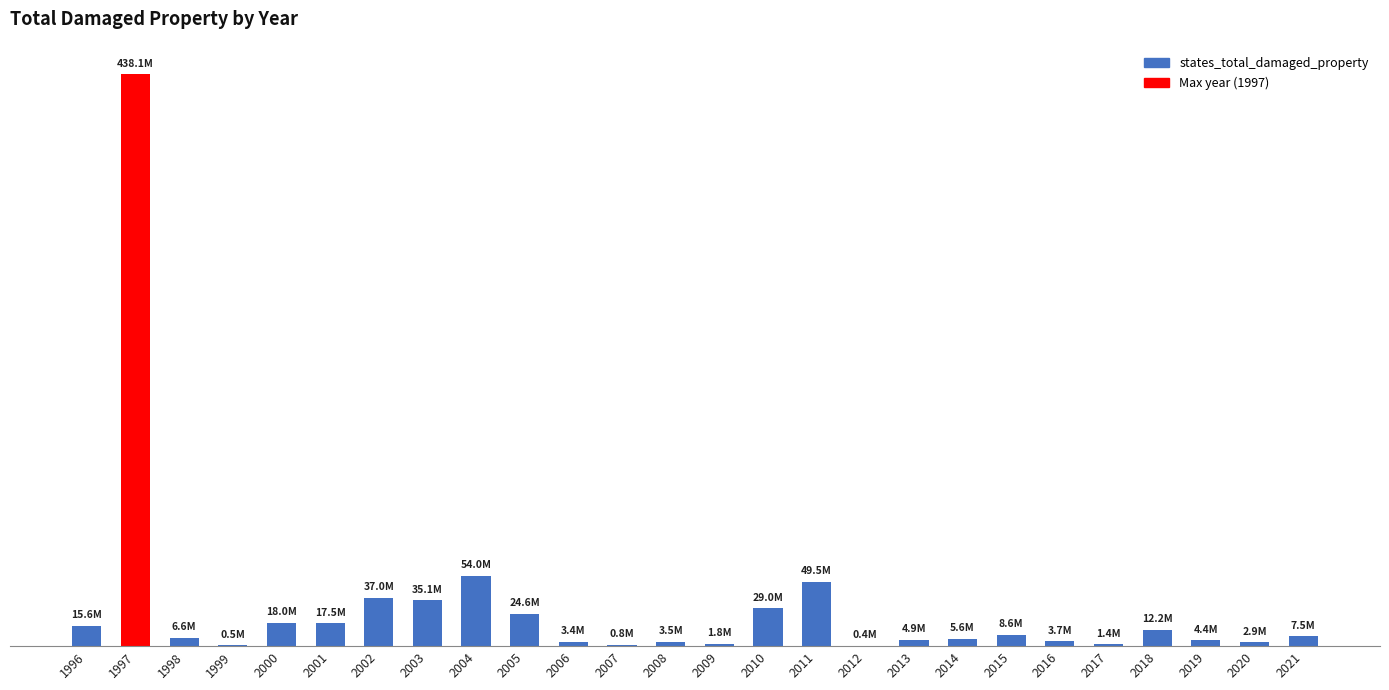

Which has a higher value, 2016 or 2021?

2021